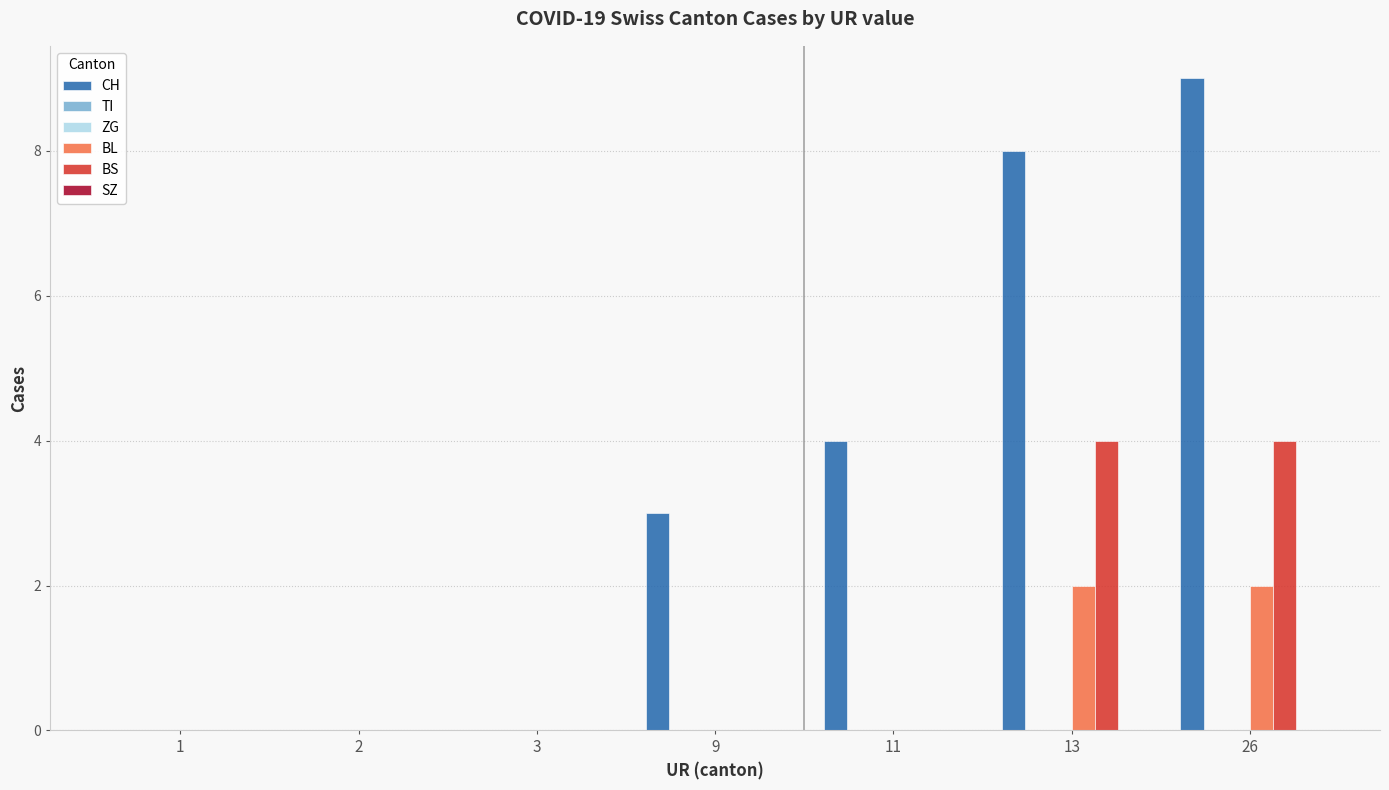

How many BL values are between 0 and 2?

7